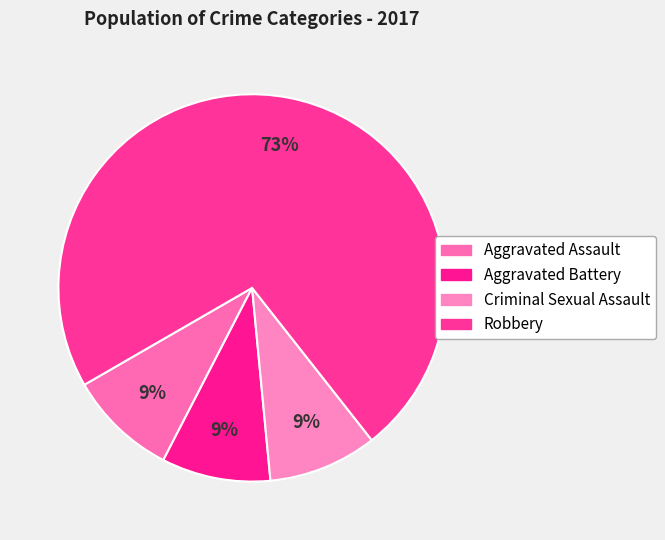

How many segments does this pie chart have?

4